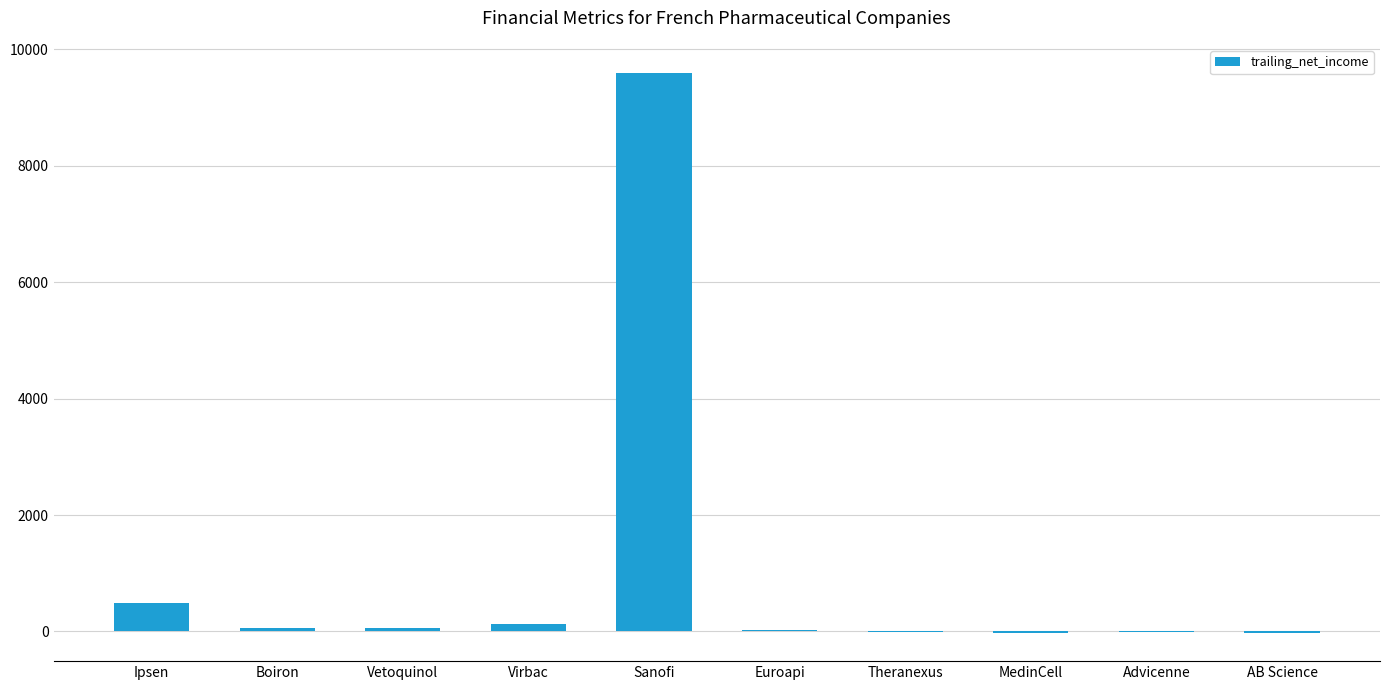

At which label does the data first exceed 52?

Ipsen